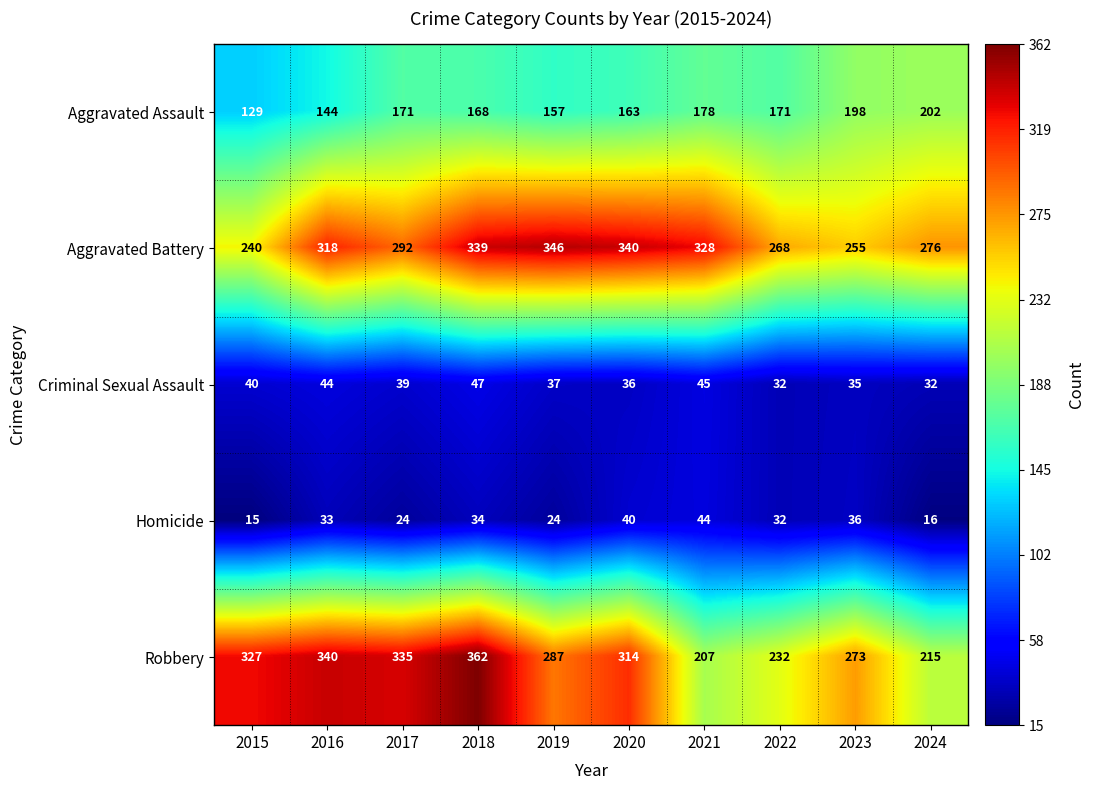

List the labels in order of Robbery value, largest first.

2018, 2016, 2017, 2015, 2020, 2019, 2023, 2022, 2024, 2021